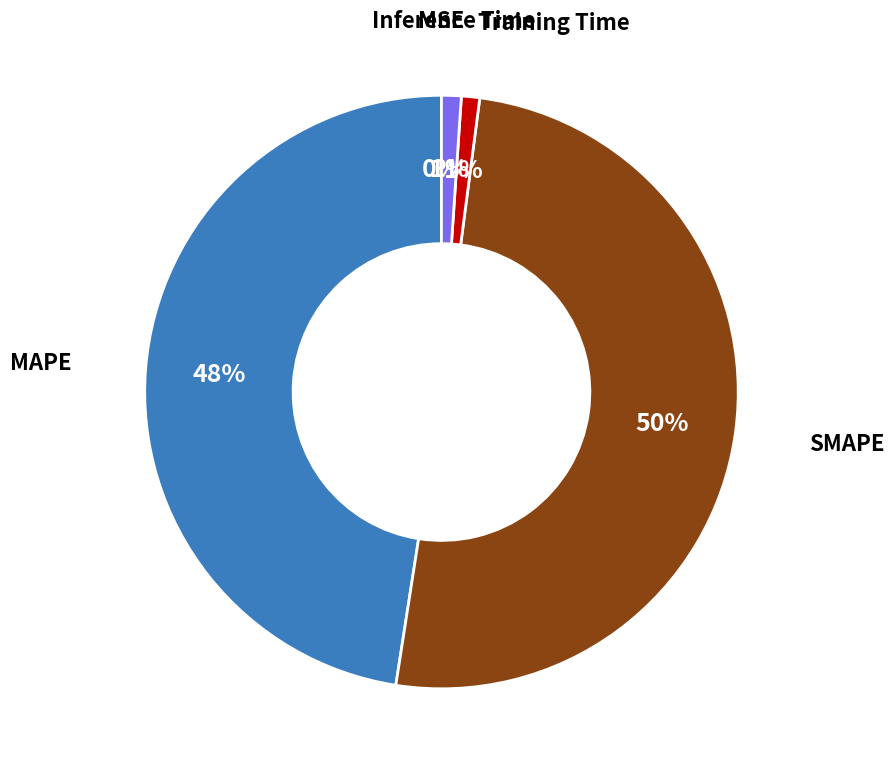

To the nearest percent, what is the difference between the largest and smallest slice percentages?

50%